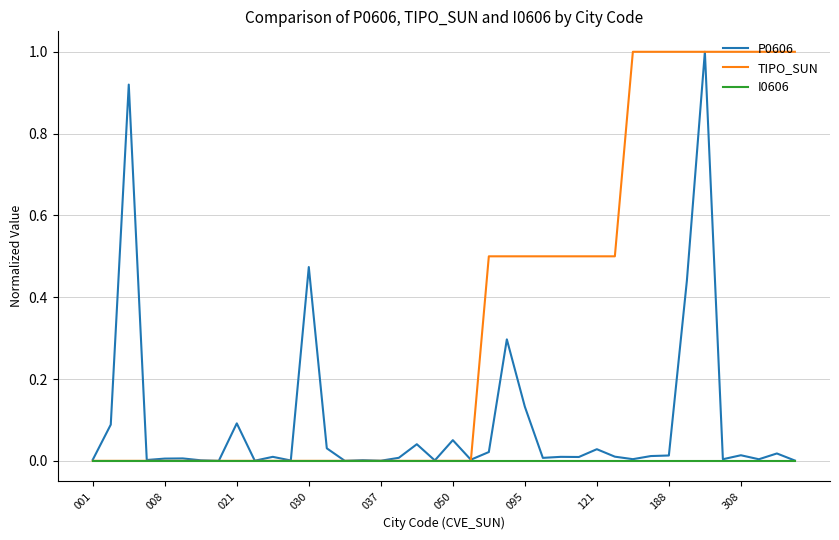

Count the number of categories in the chart.

40